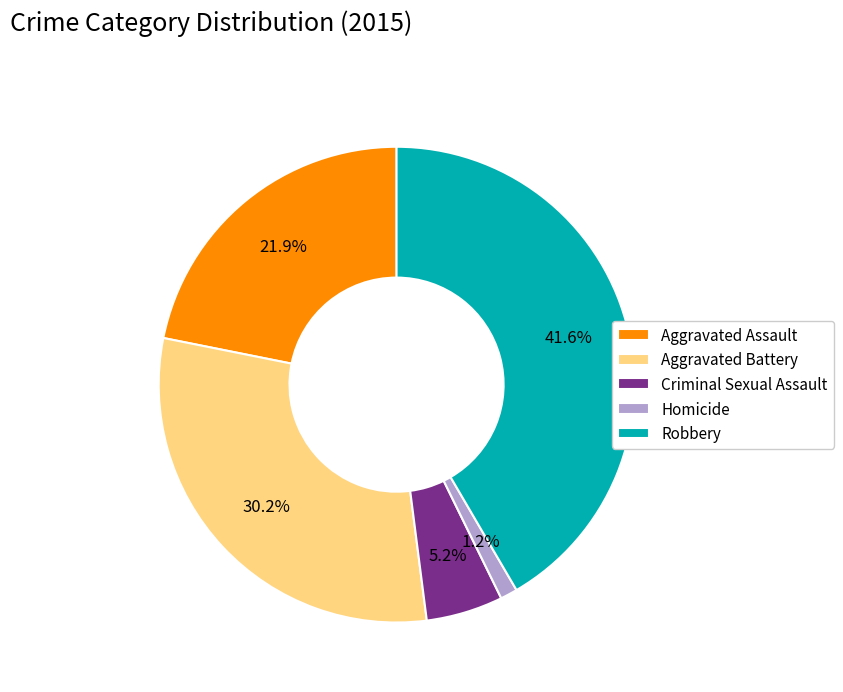

Is the sum of Criminal Sexual Assault and Aggravated Assault greater than half?

No